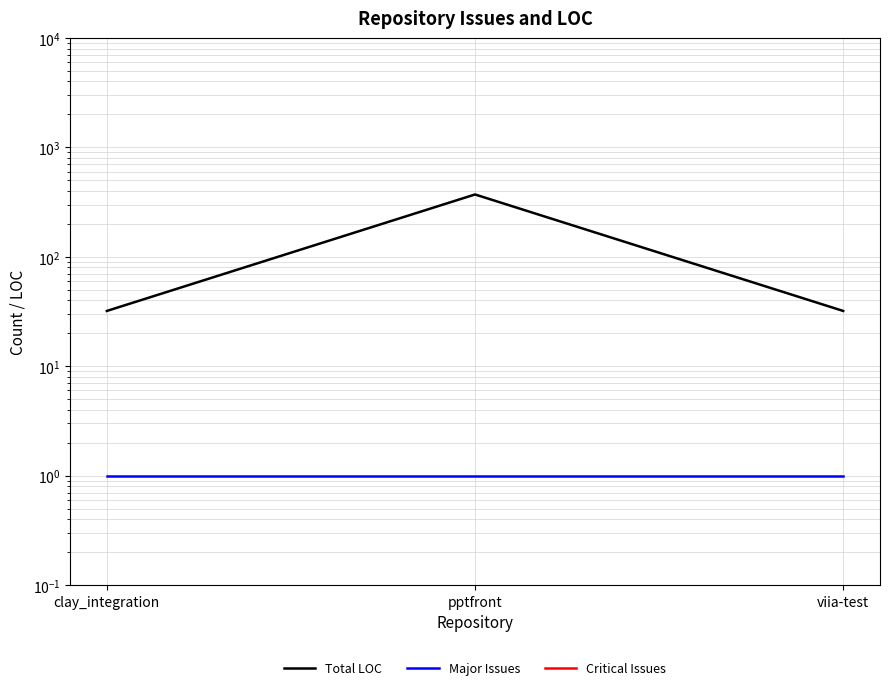

Which has a higher value, viia-test or clay_integration?

viia-test